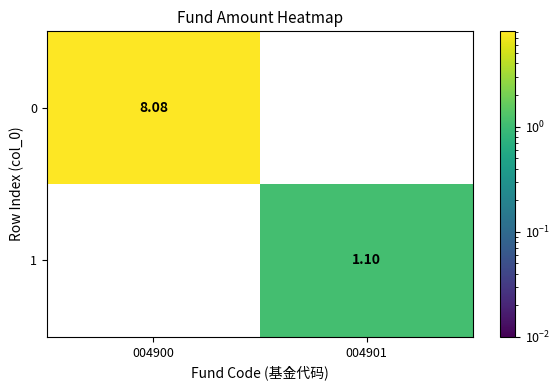

What is the spread (max minus min) of values at 004900?

8.1